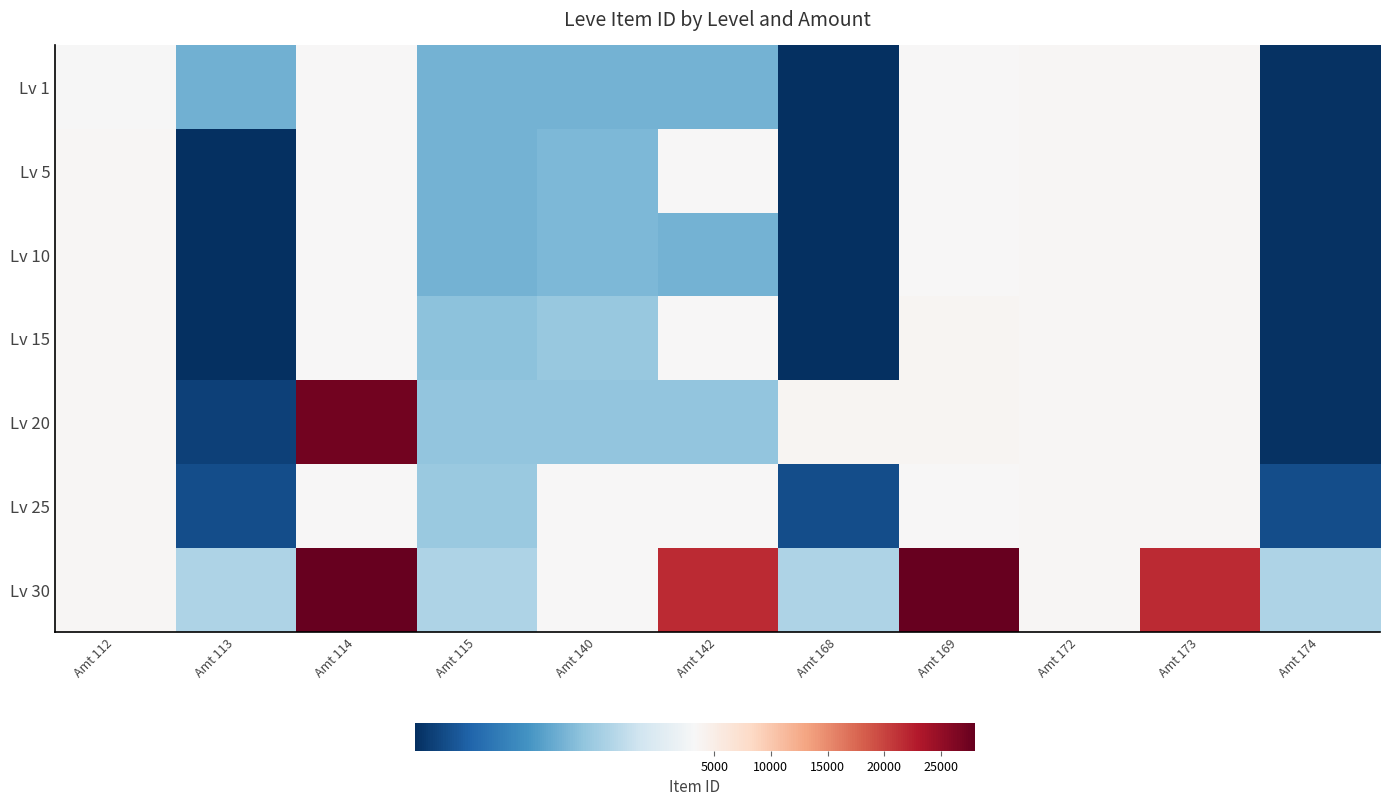

Rank the series at Amt 114 from lowest to highest value.

Lv 1, Lv 5, Lv 10, Lv 15, Lv 25, Lv 20, Lv 30